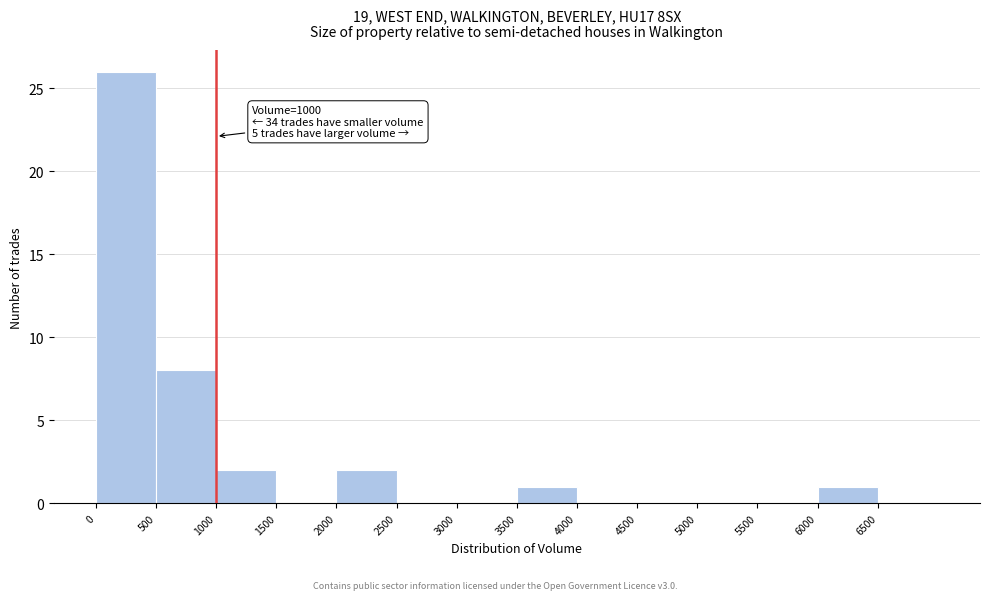

Over which range of the x-axis is the bar tallest?

0 to 500